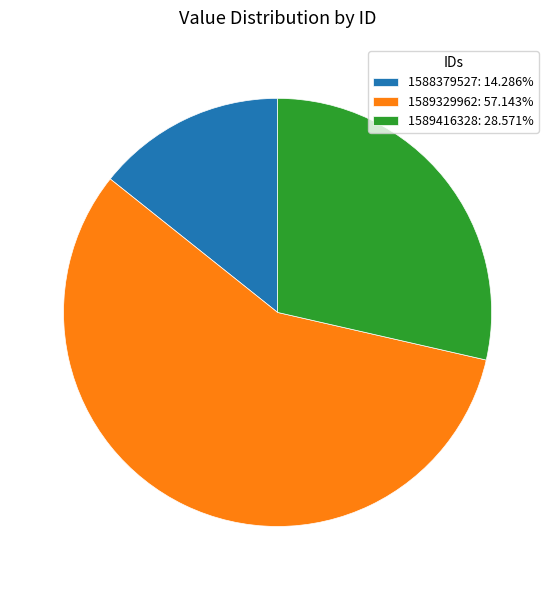

Approximately how many times larger is the value at 1589329962: 57.143% compared to 1589416328: 28.571%?

2.0